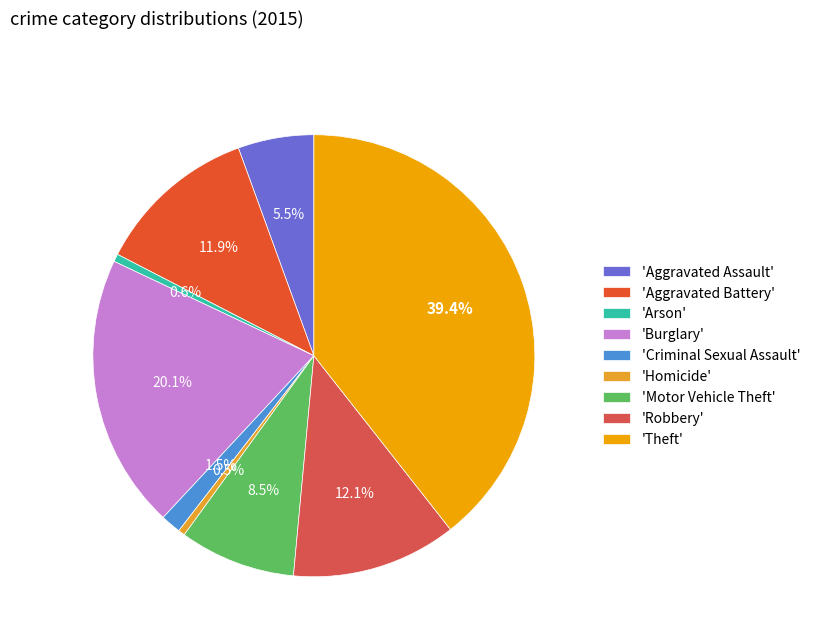

How many segments does this pie chart have?

9